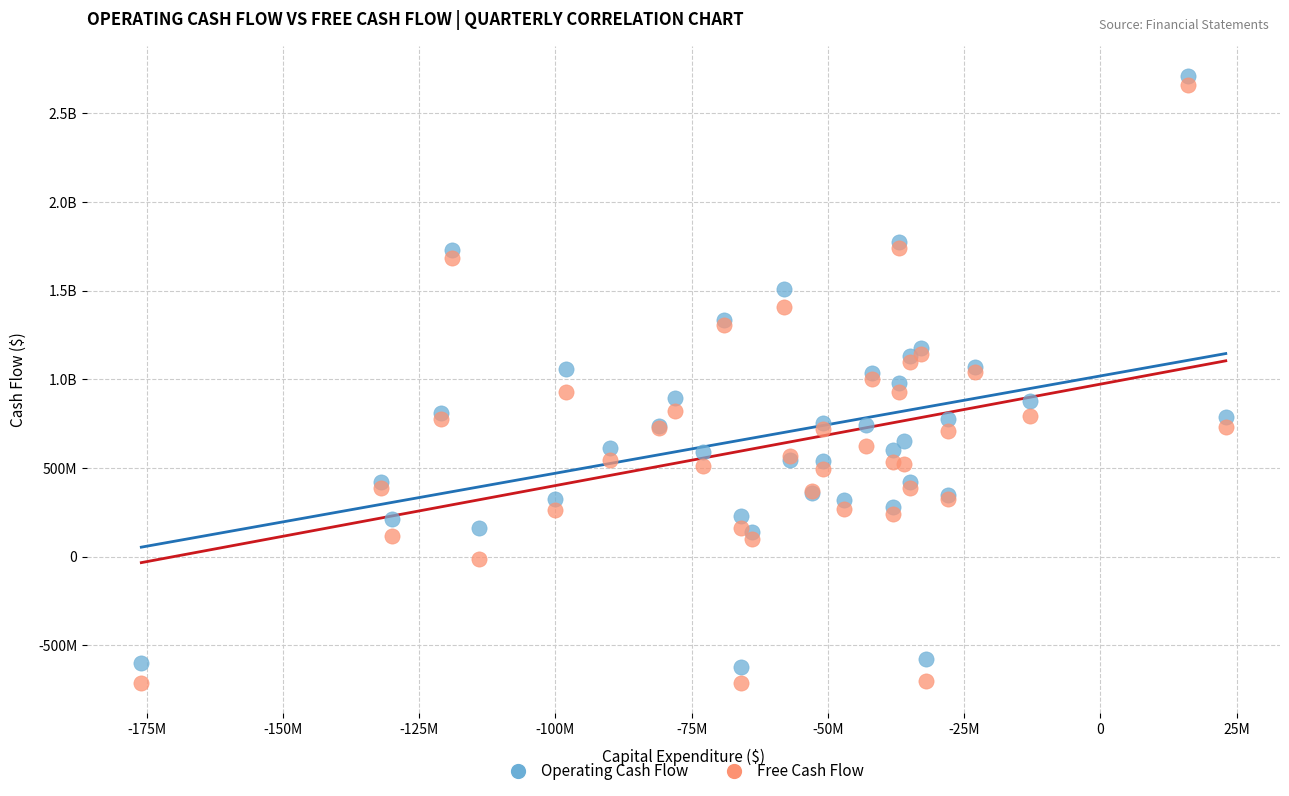

What are all the series names shown in the legend?

Operating Cash Flow, Free Cash Flow